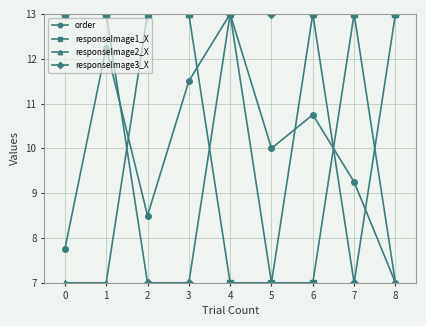

What is the sum of all responseImage2_X values?

93.0